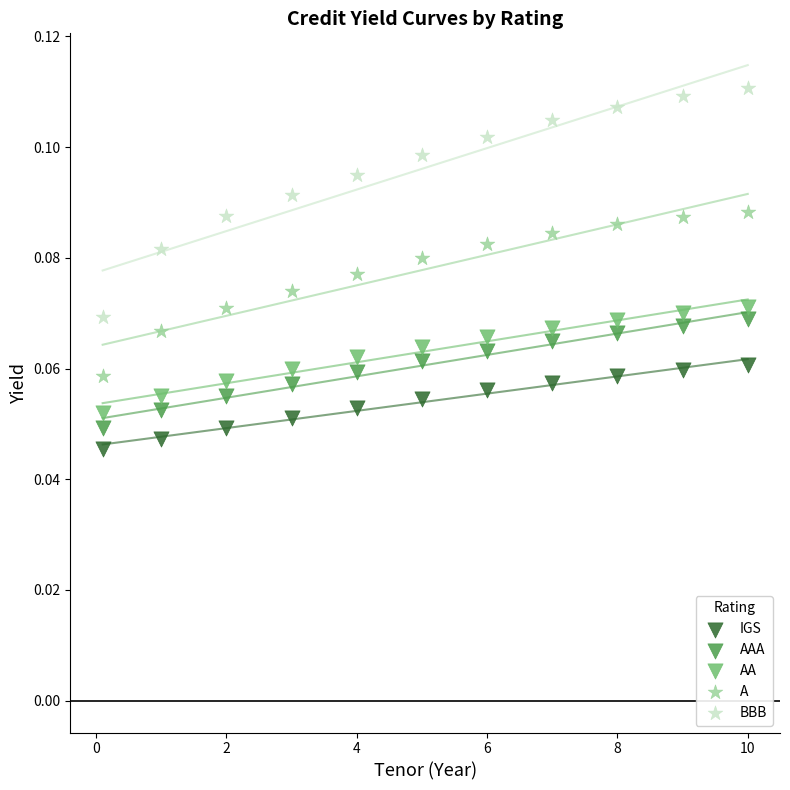

Across all data points, what is the range of X values (max minus min)?

9.9